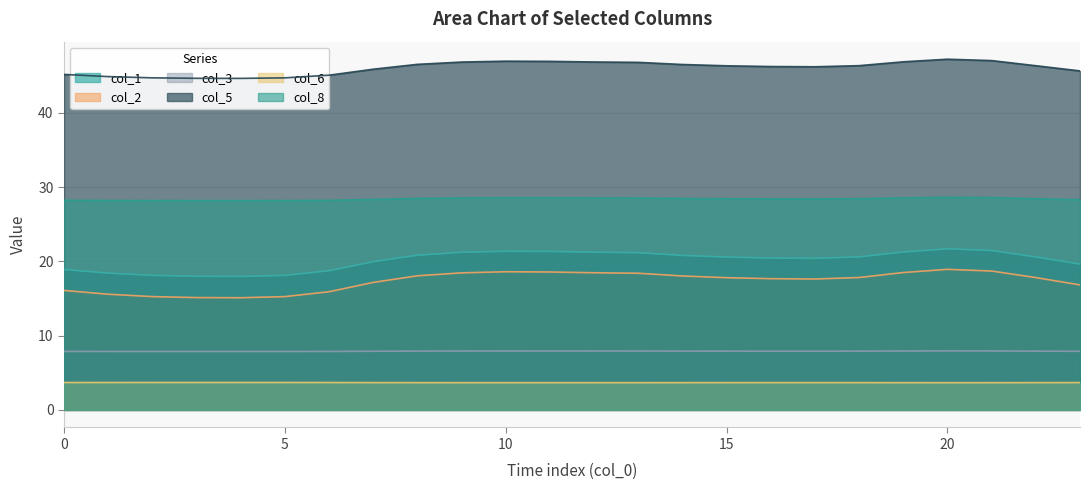

Is the value of col_3 at 19 greater than the value of col_1 at 20?

No